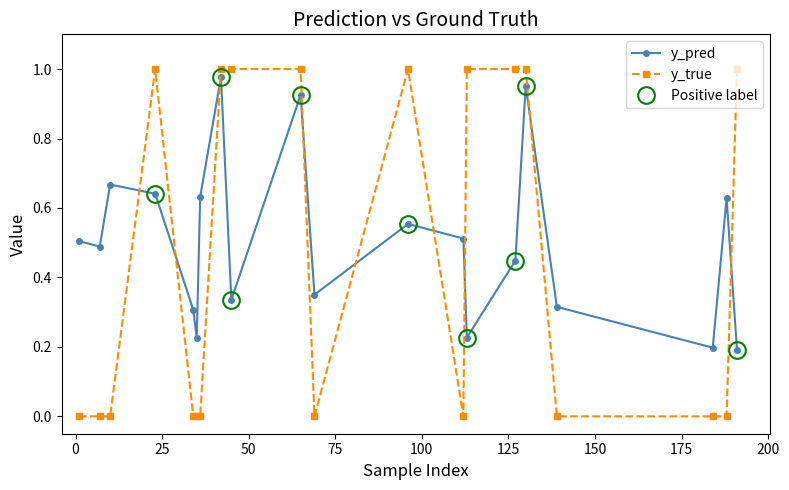

How many series are shown in this chart?

2